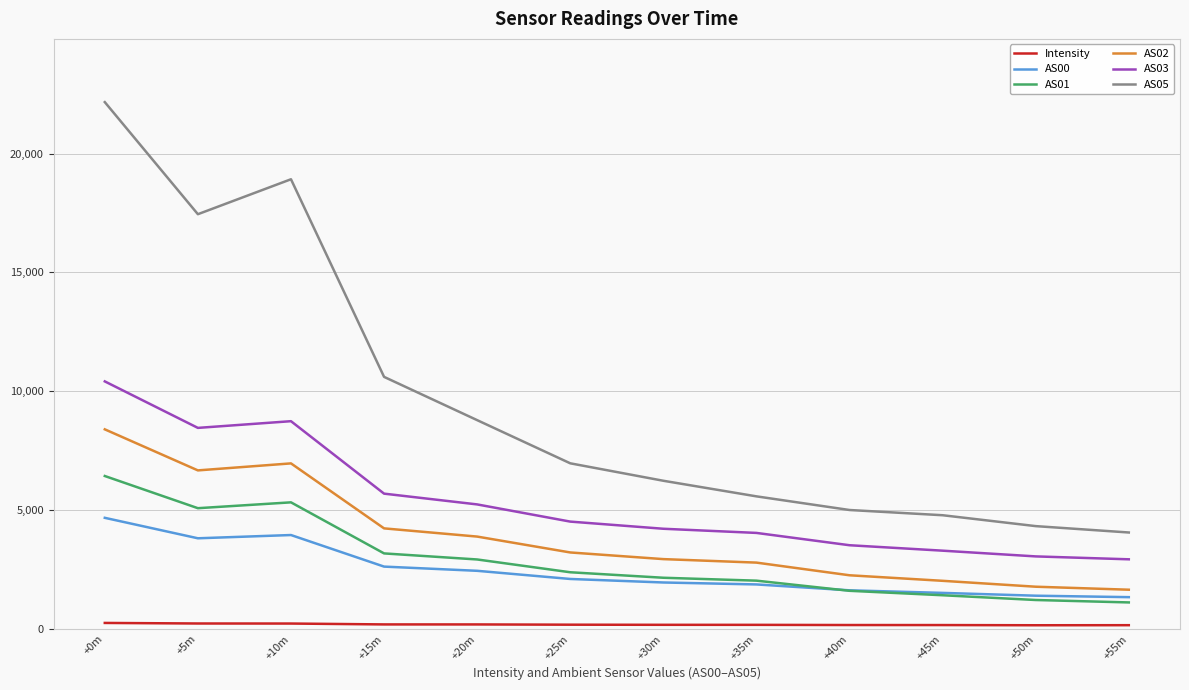

At which category does the chart reach its peak across all series?

+0m